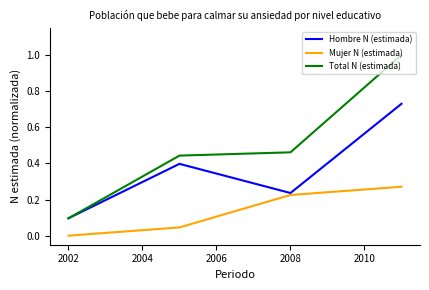

Which series has the largest range (max minus min)?

Total N (estimada)